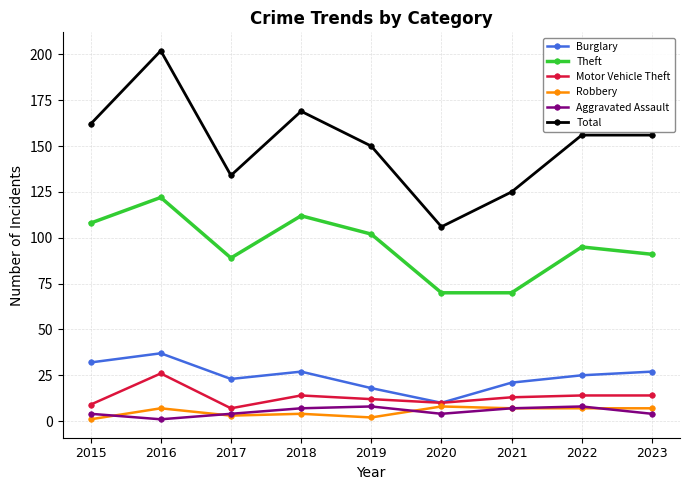

Where is the first local maximum for Motor Vehicle Theft?

2016